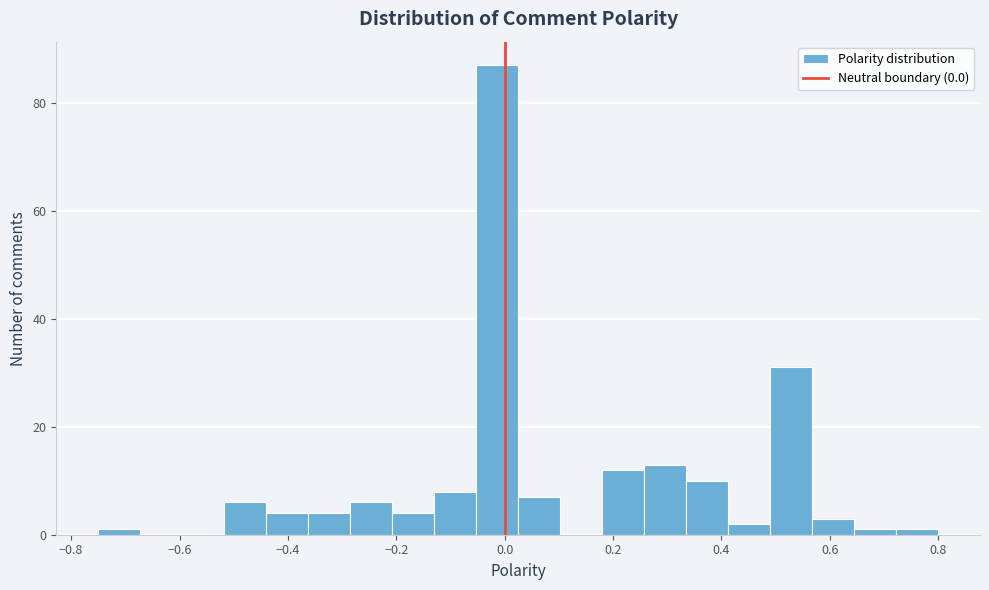

Read against the x-axis, roughly where is the centre of the tallest bar?

-0.02